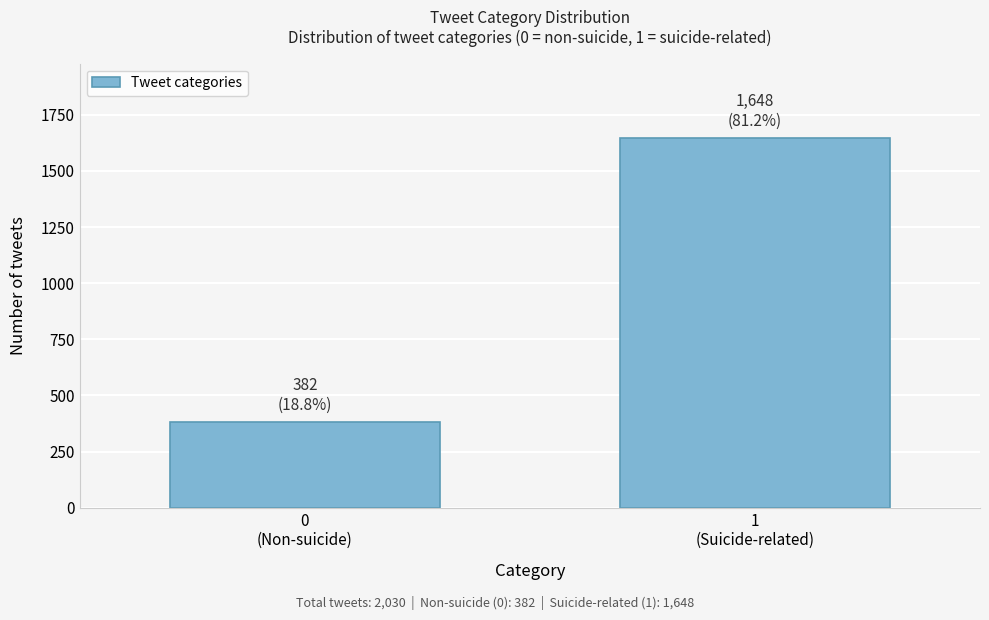

Reading left to right, what are all the values shown in this chart?

382	1648